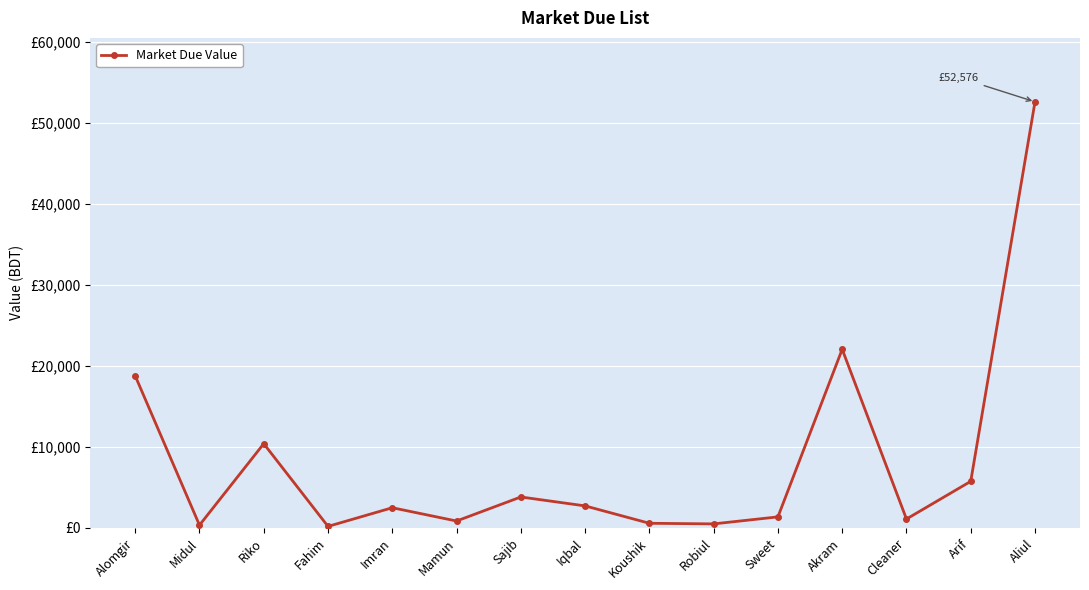

What is the label of the 11th point from the left?

Sweet